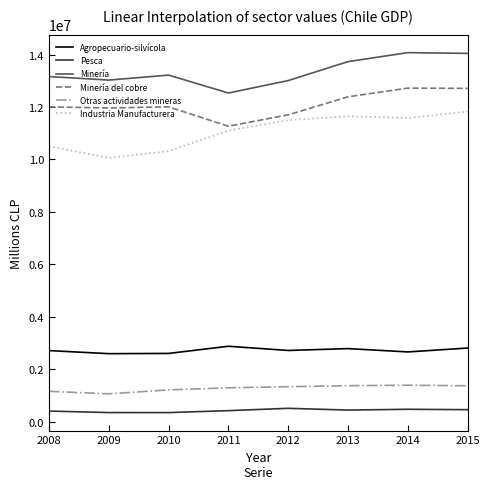

True or false: Minería and Minería del cobre cross at least once.

False